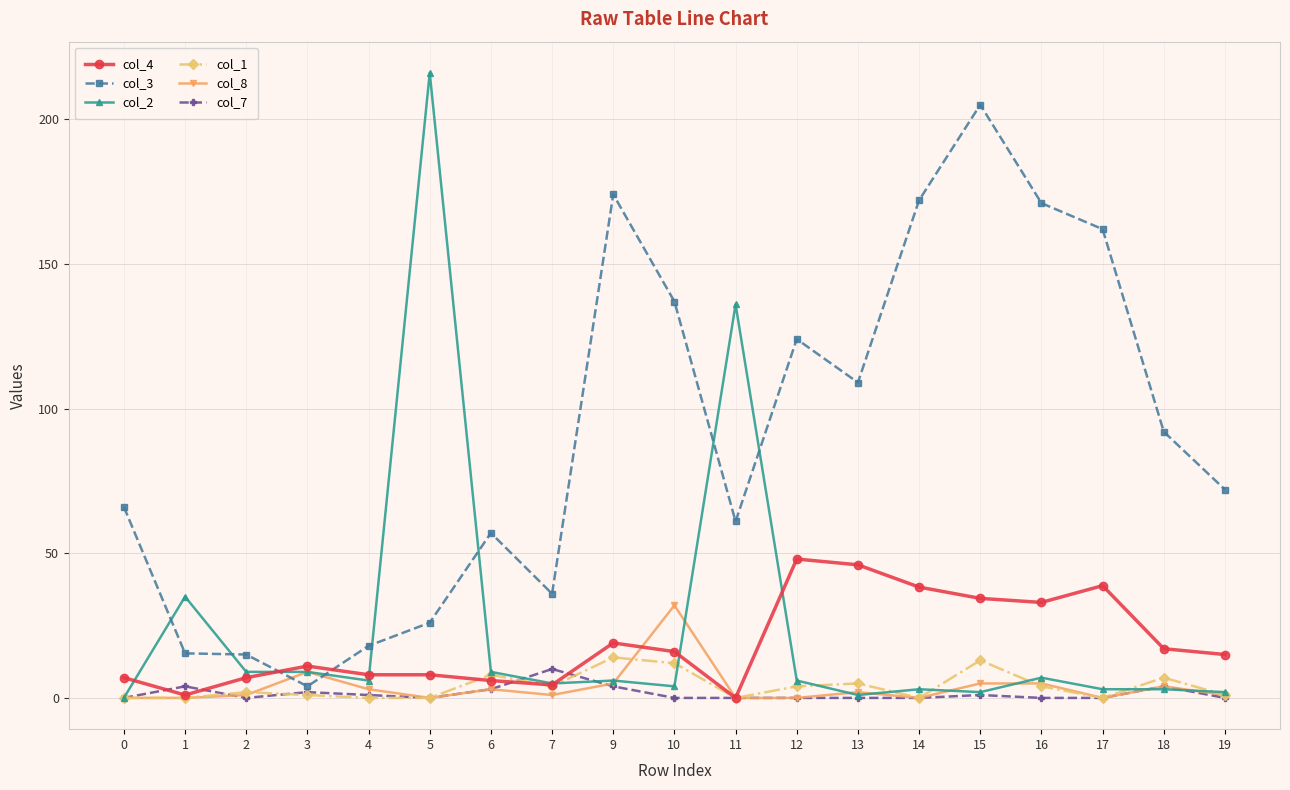

Count the number of data series in this chart.

6